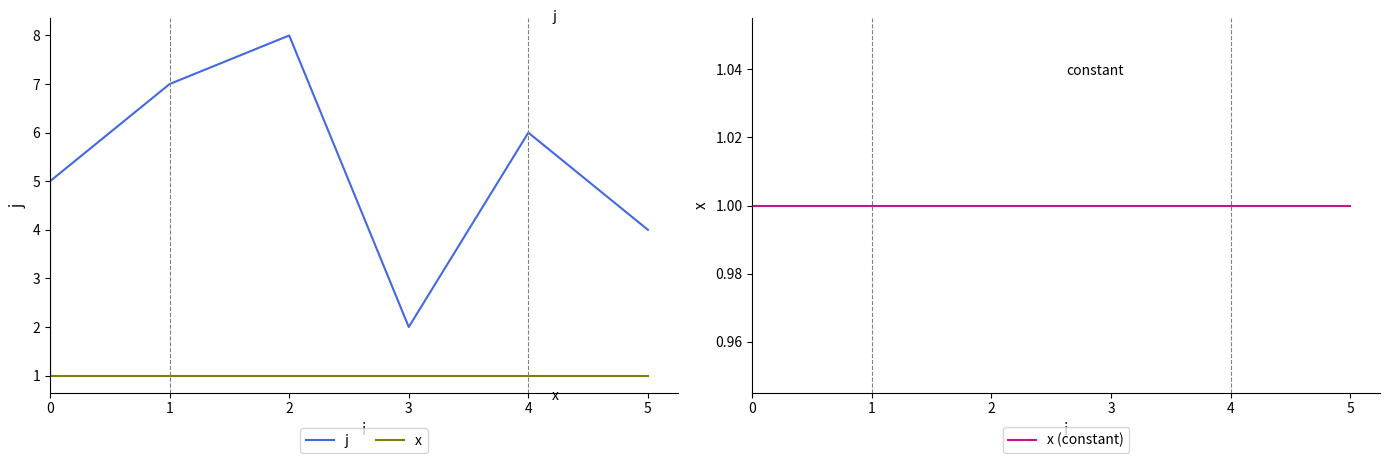

At how many categories does at least one series exceed 6?

2